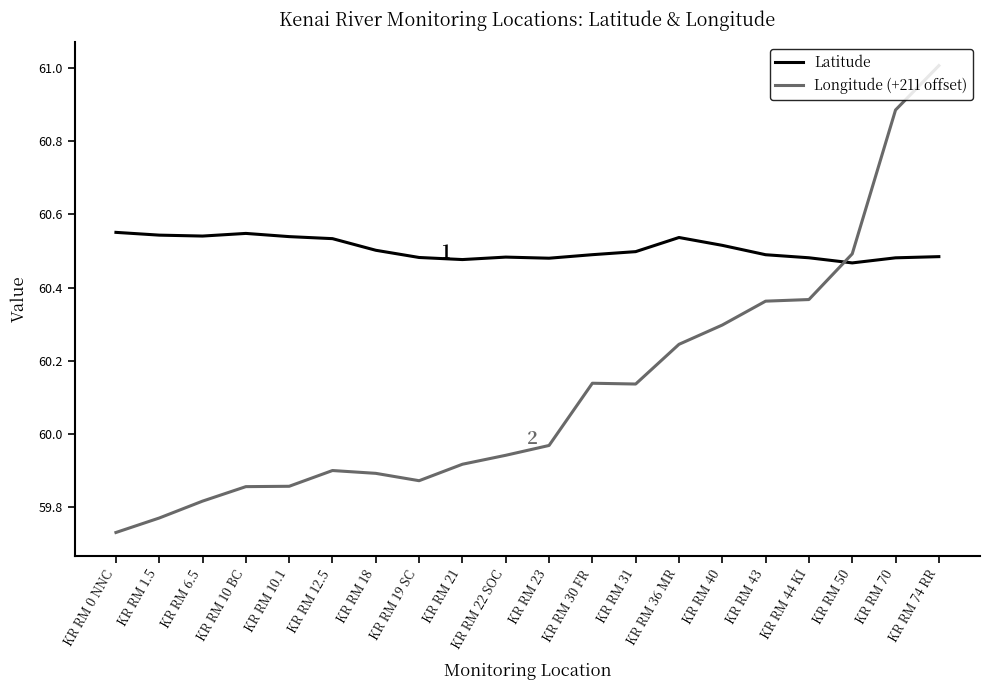

The Latitude series shows 106.1 at KR RM 50. True or false?

False